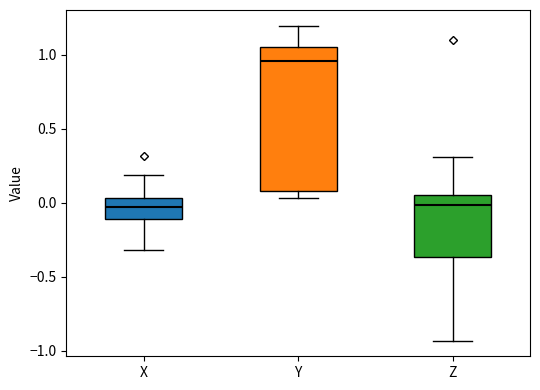

Where is the lower edge of the box for X on the y-axis? The values are not printed on the chart, so give them approximately, as read against the axis.

-0.10